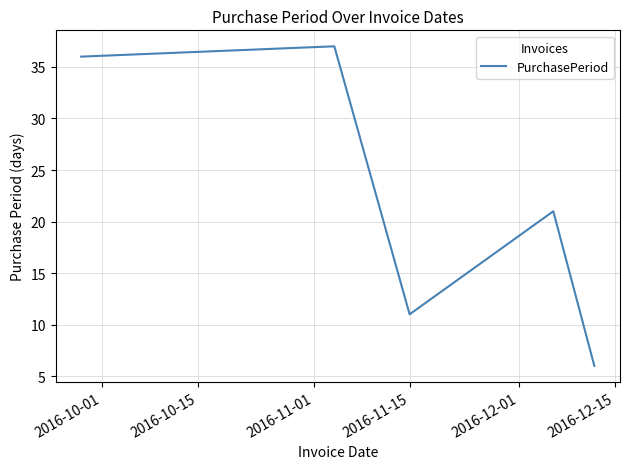

What is the minimum value shown in the chart?

6